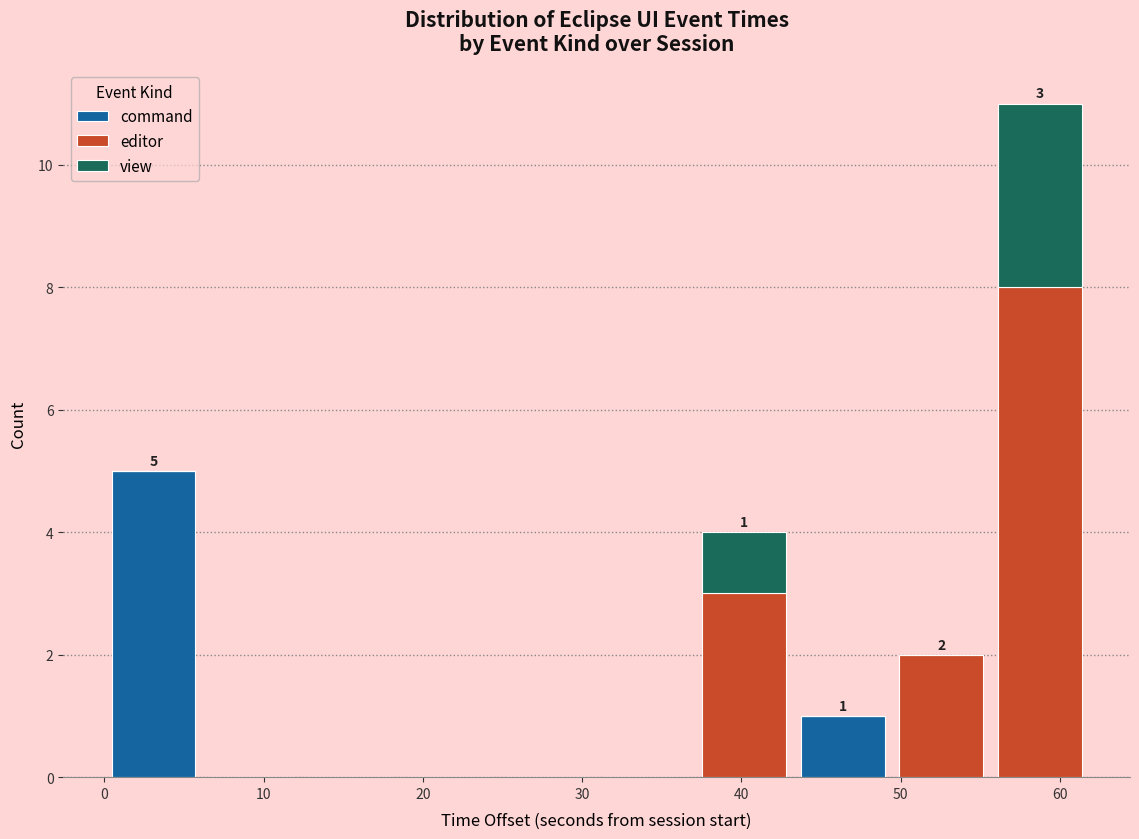

Which range on the x-axis has the tallest stacked bar (by total height)?

56 to 62